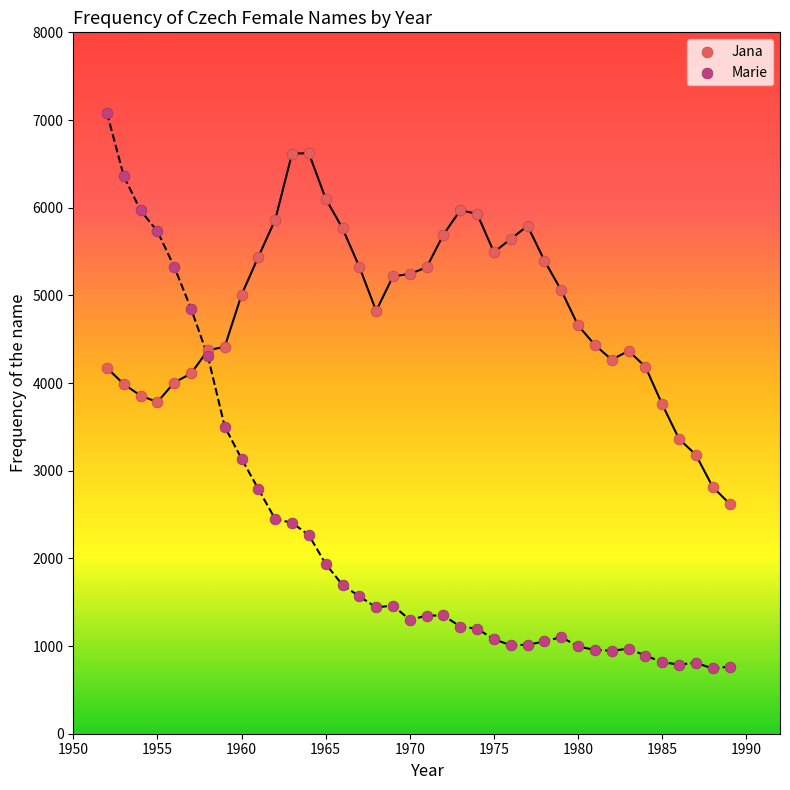

Which series contains the highest Y value?

Marie